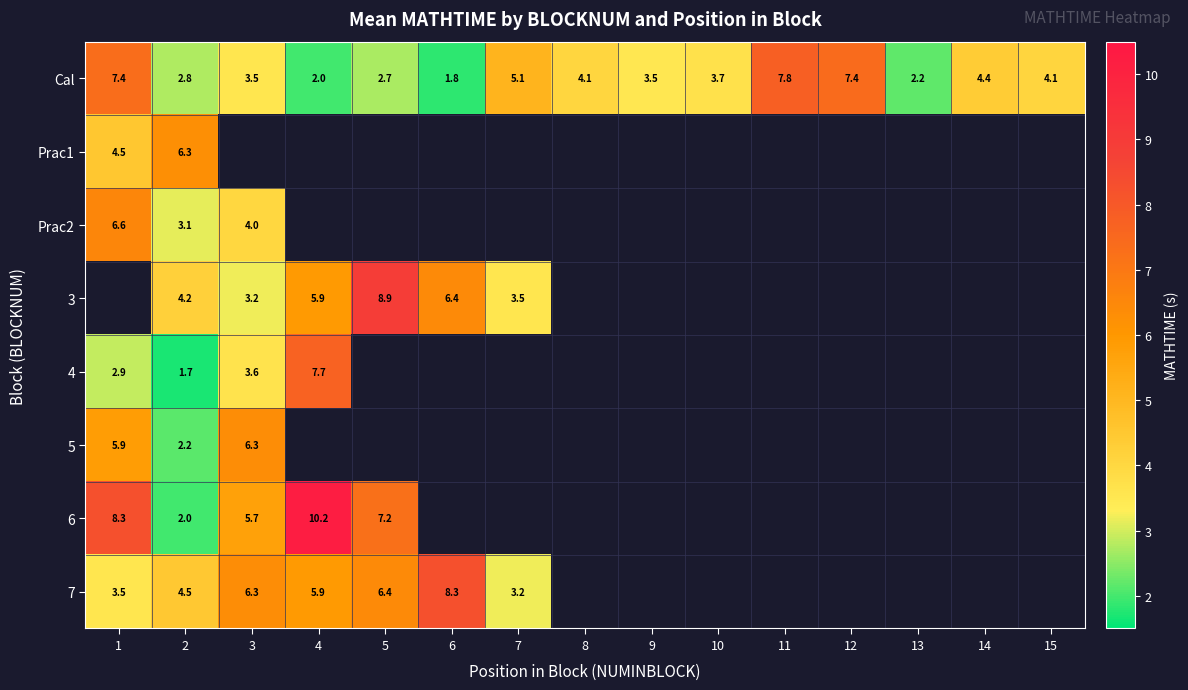

At which category does the chart reach its minimum across all series?

2